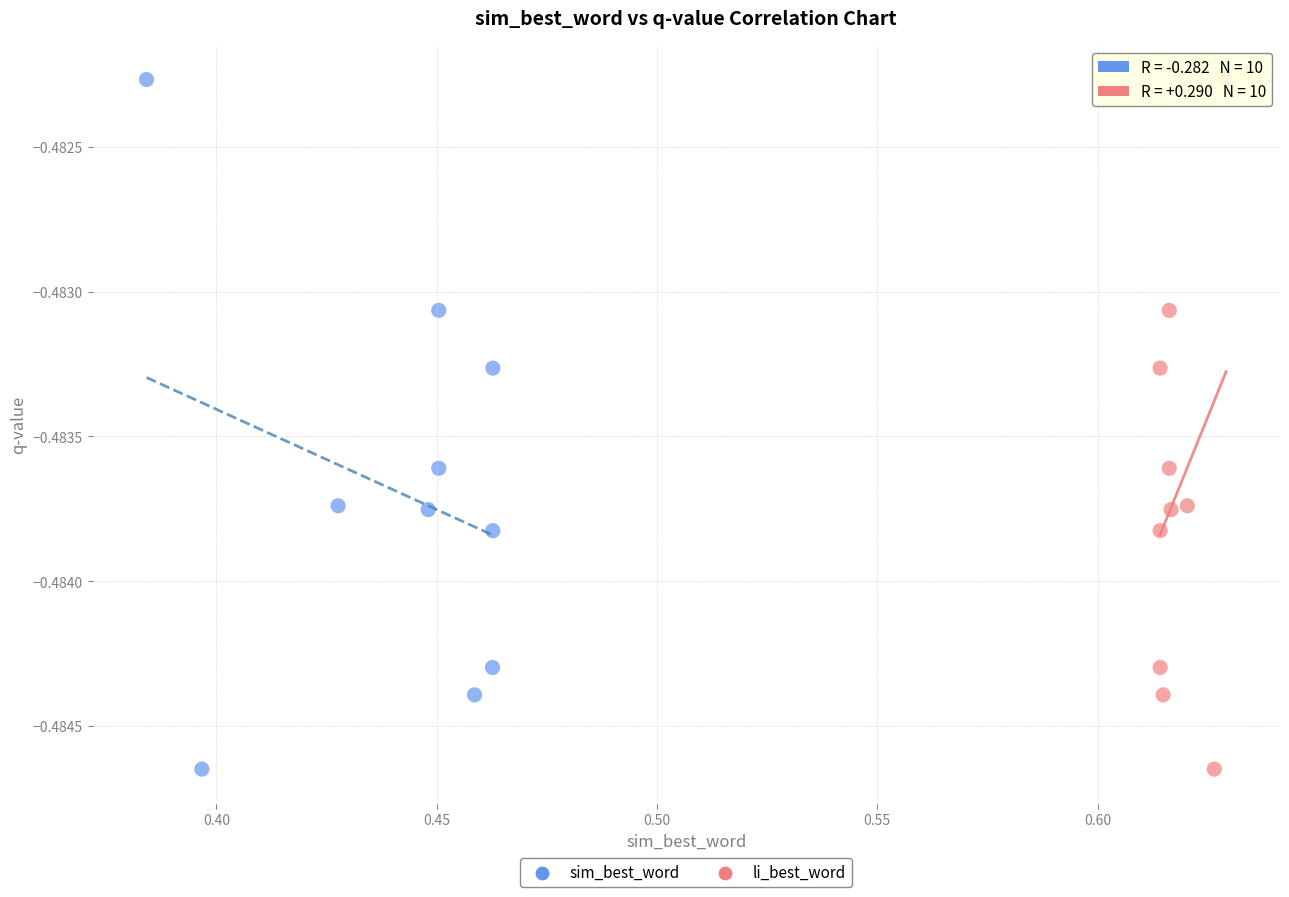

What are all the series names shown in the legend?

sim_best_word, li_best_word